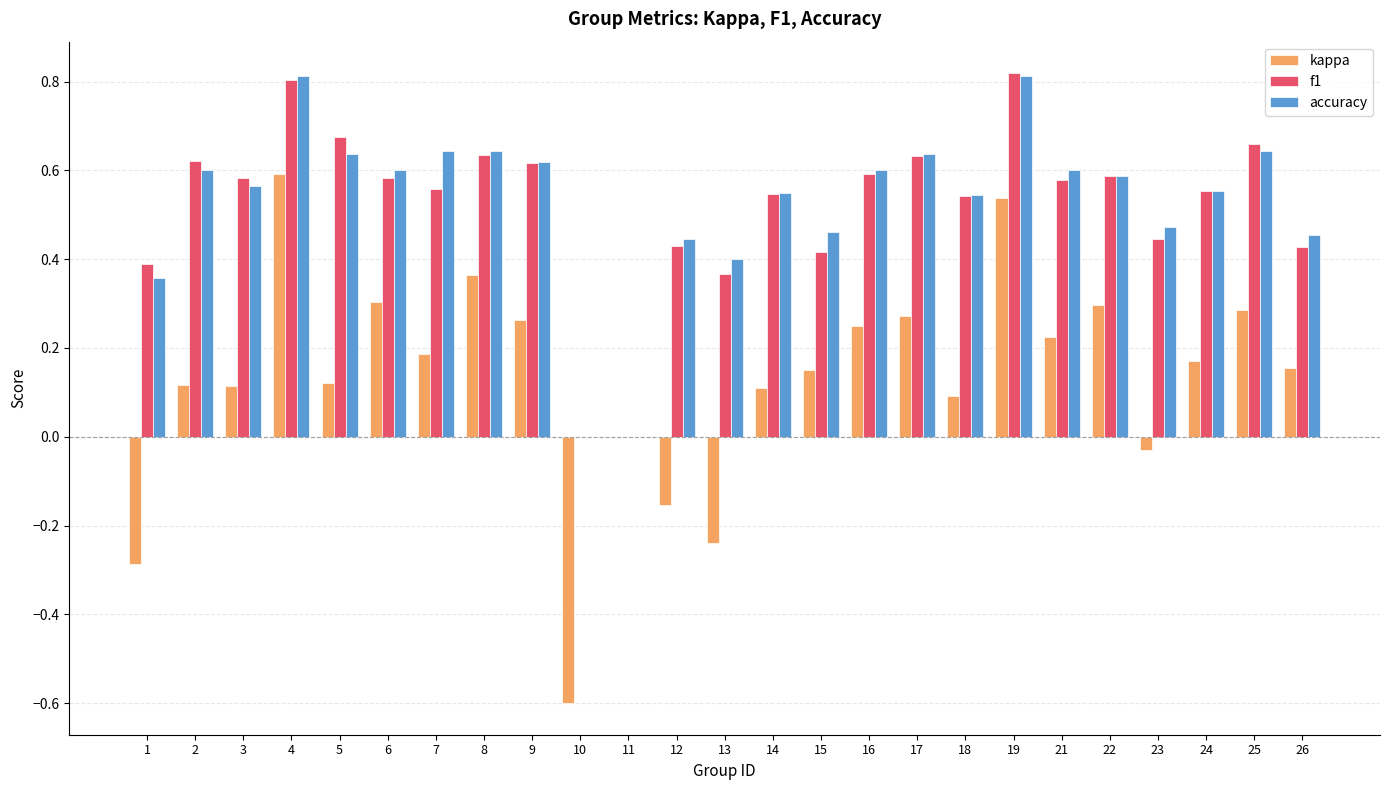

At which label does kappa reach its peak?

4